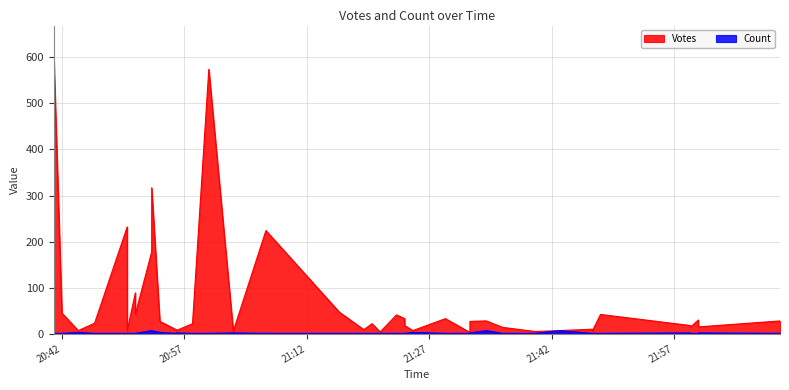

Does the chart display data point markers on the line(s)?

No